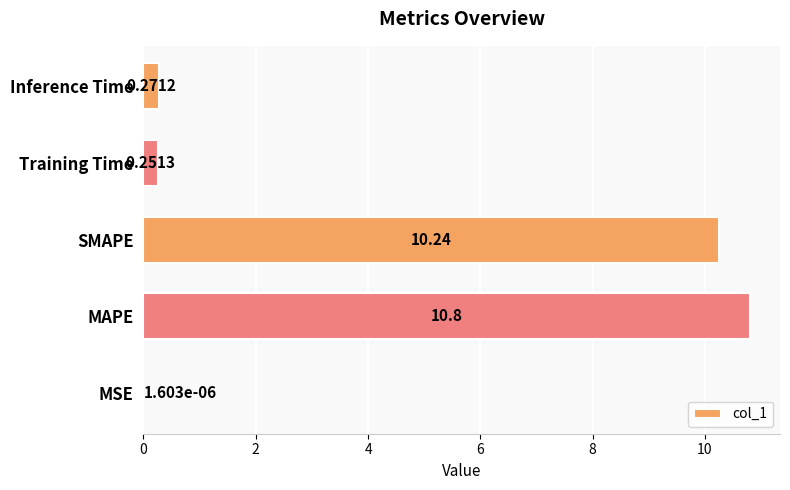

At which label is the value closest to 5?

Inference Time